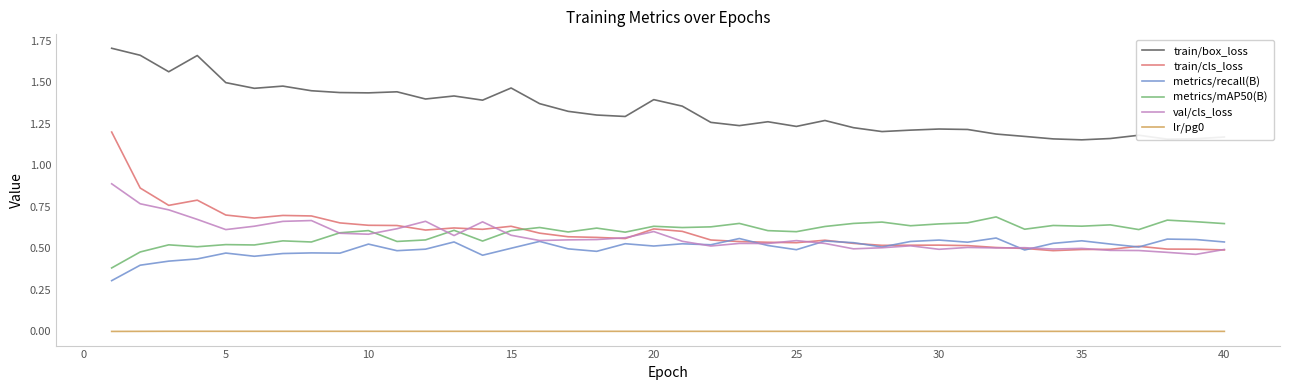

True or false: lr/pg0 and train/box_loss intersect in this chart.

False